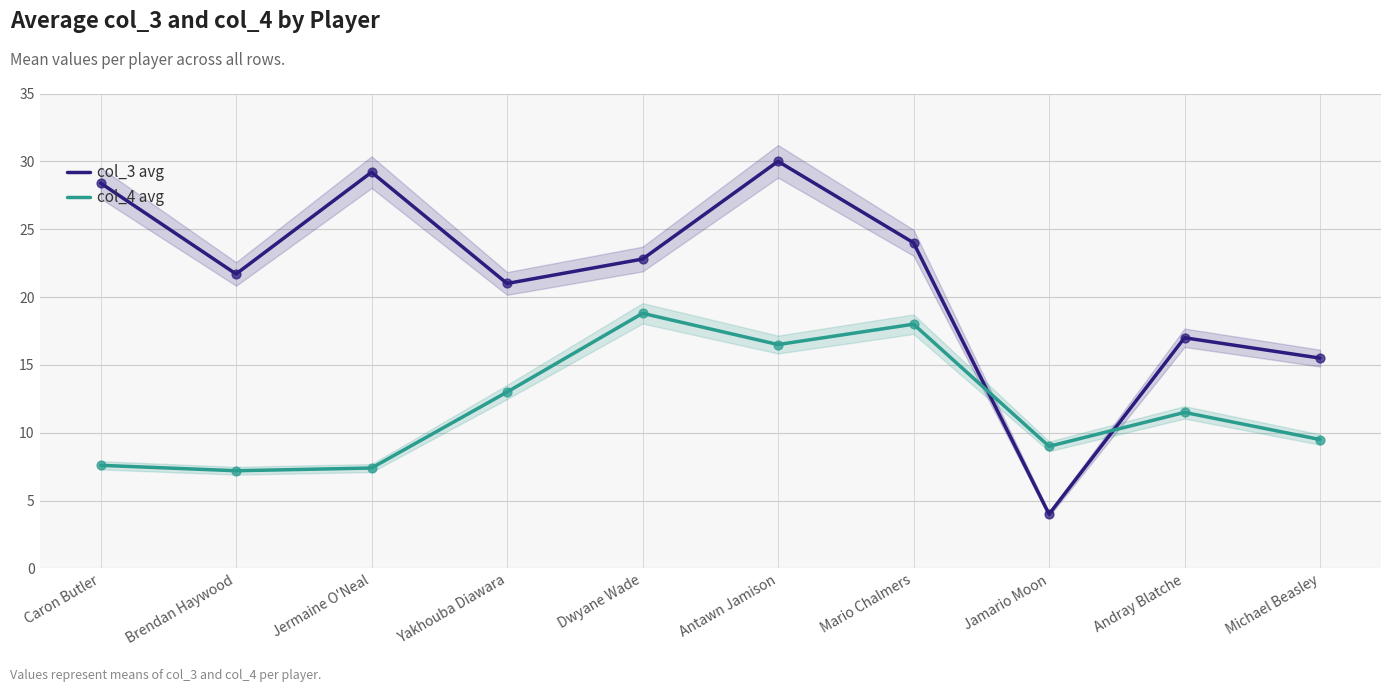

At how many categories does at least one series exceed 4?

10